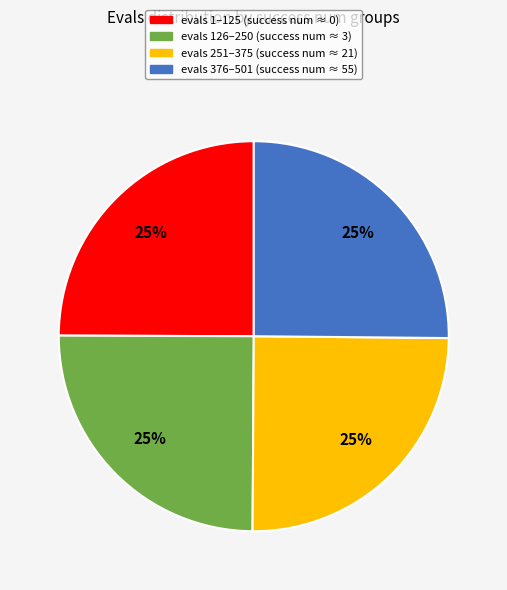

To the nearest percent, what is the average slice percentage?

25%